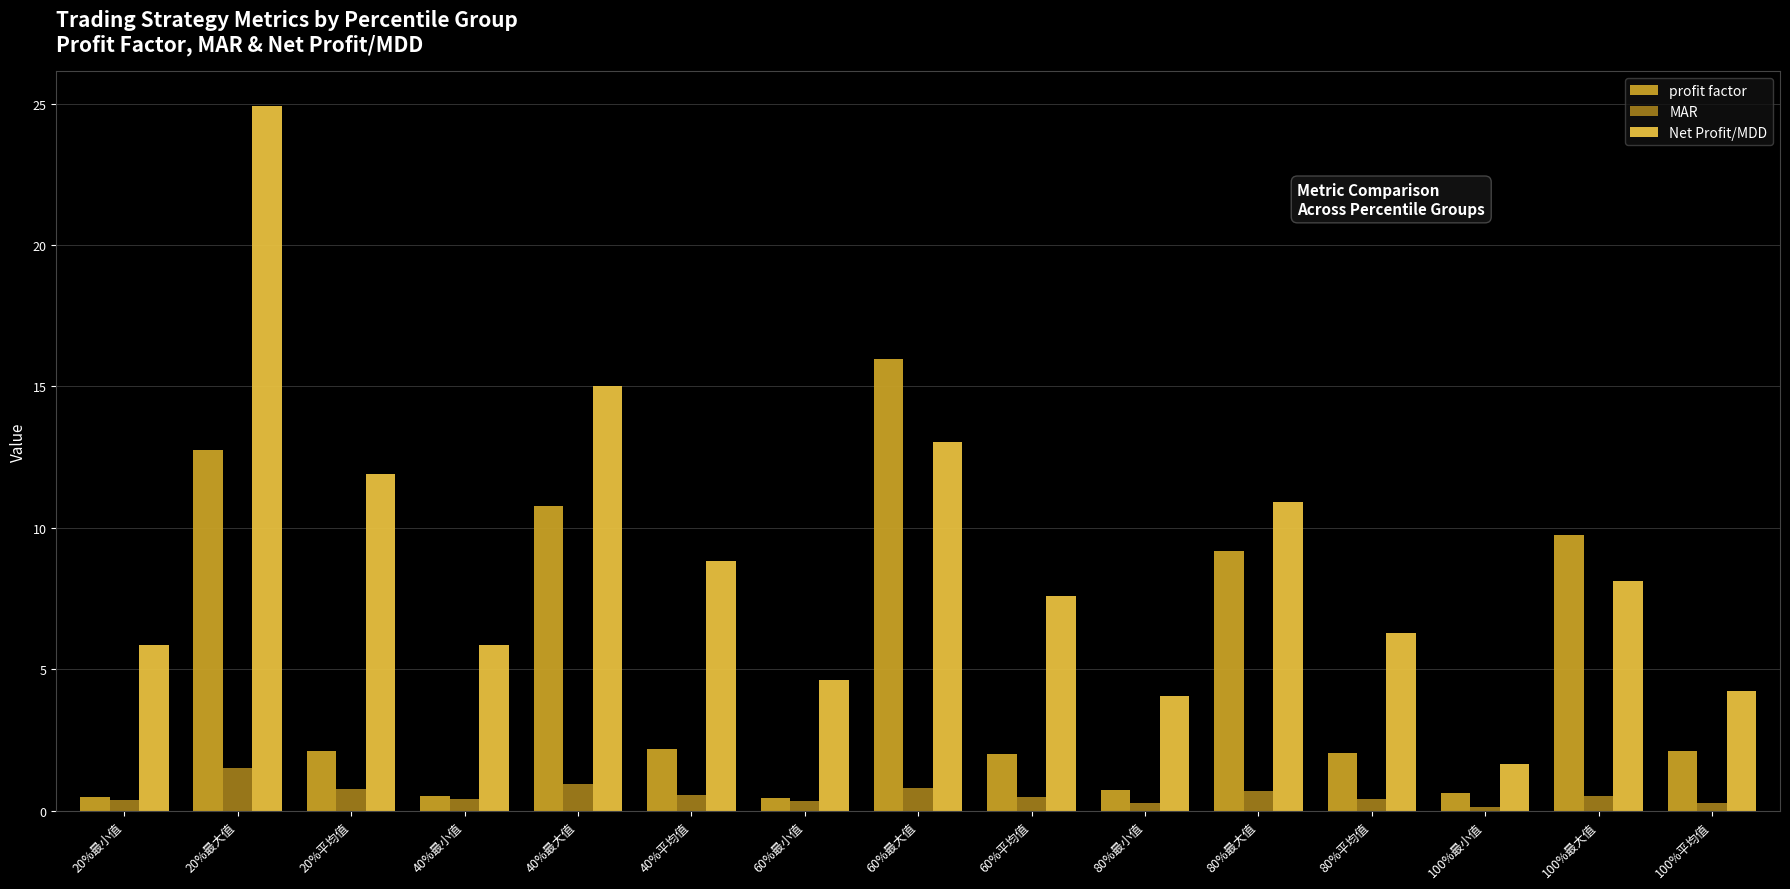

At which label is profit factor closest to 8?

80%最大值